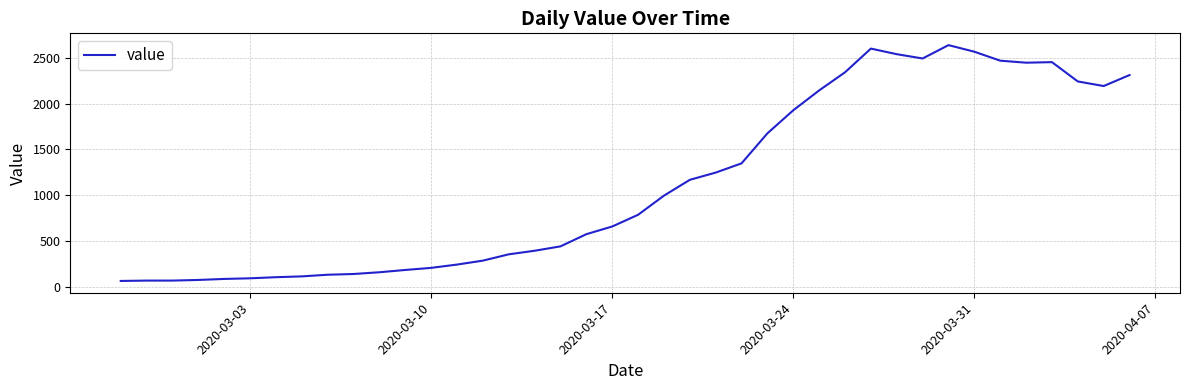

What is the difference between the maximum and minimum values?

2577